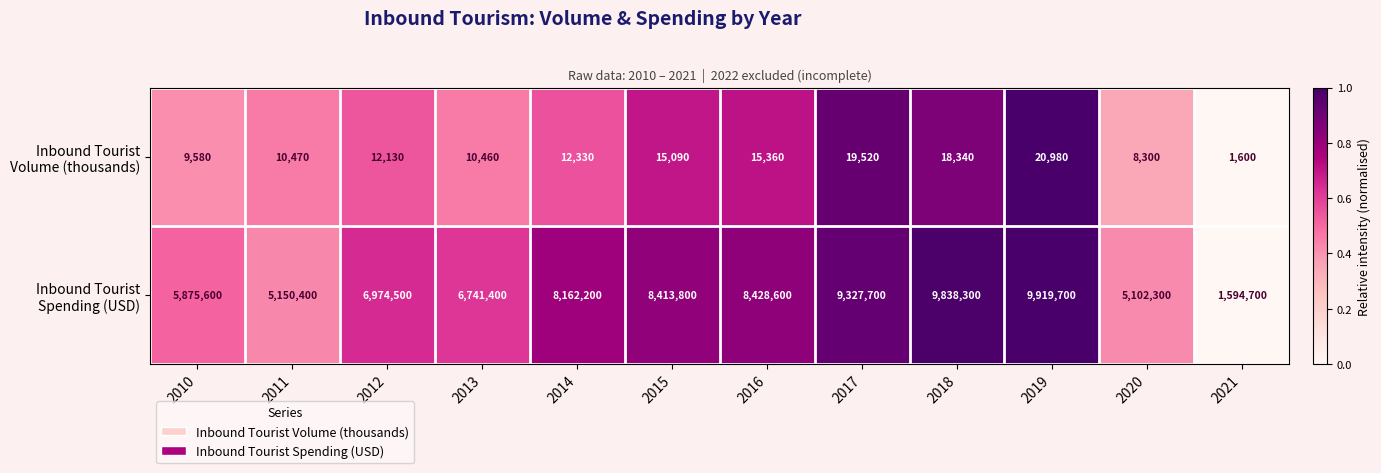

What is the minimum value shown in the chart?

1600